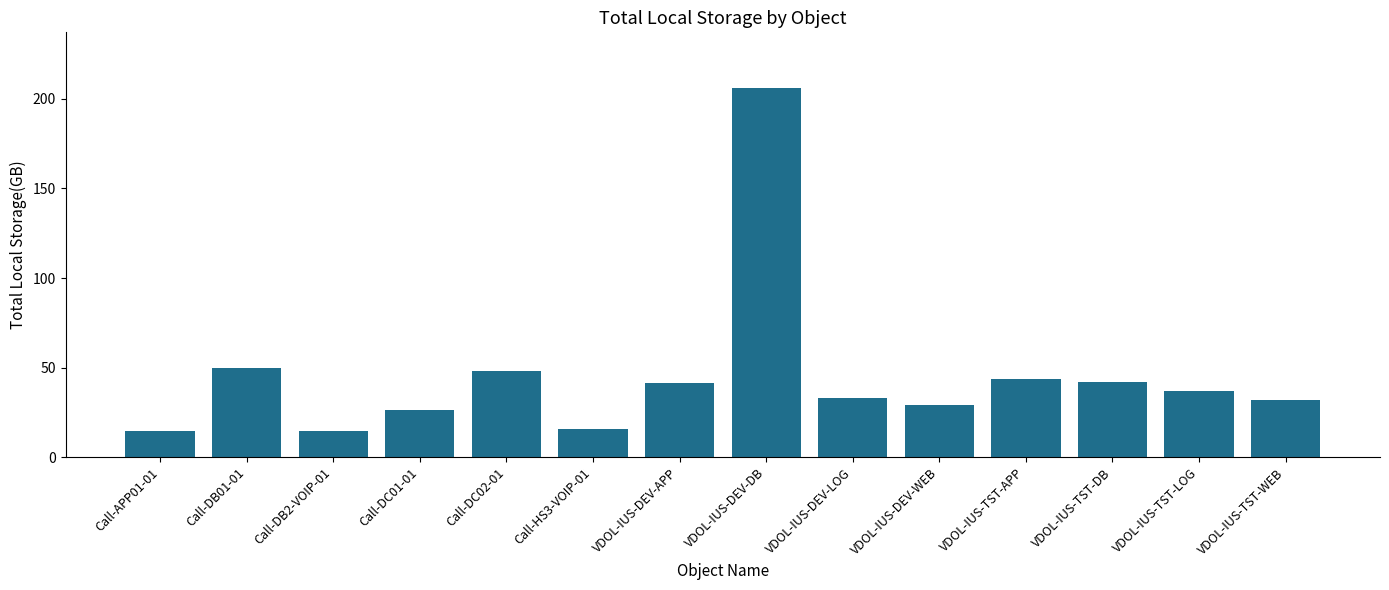

Is it true that the value at VDOL-IUS-TST-WEB is 42.6?

False